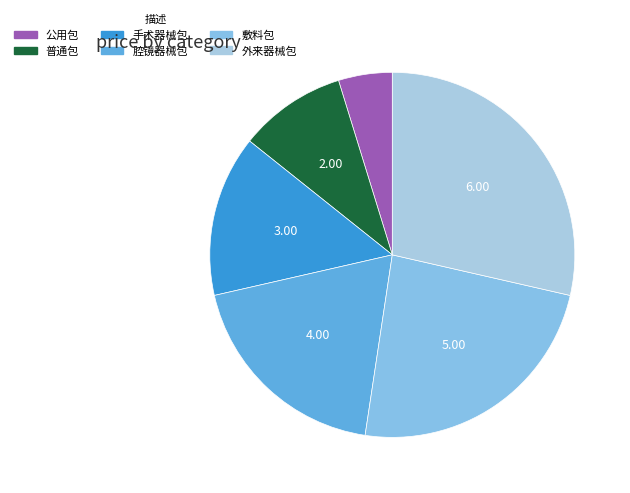

To the nearest percent, what is the difference between the 手术器械包 and 敷料包 slice percentages?

10%